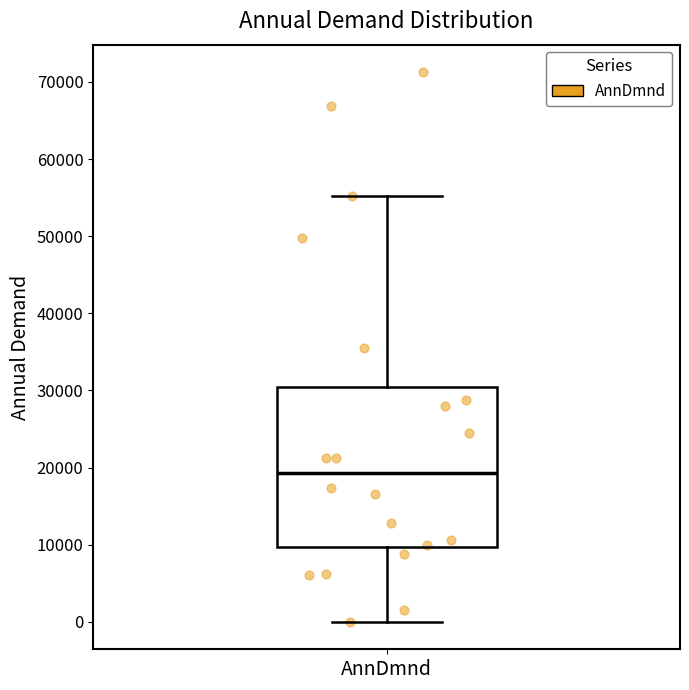

Transcribe this box plot: give where the median line is, the range the box spans, and where the two whiskers end, as read against the y-axis. The values are not printed on the chart, so give them approximately, as read against the axis.

median 19000, box 10000 to 30000, whiskers 0 to 55000